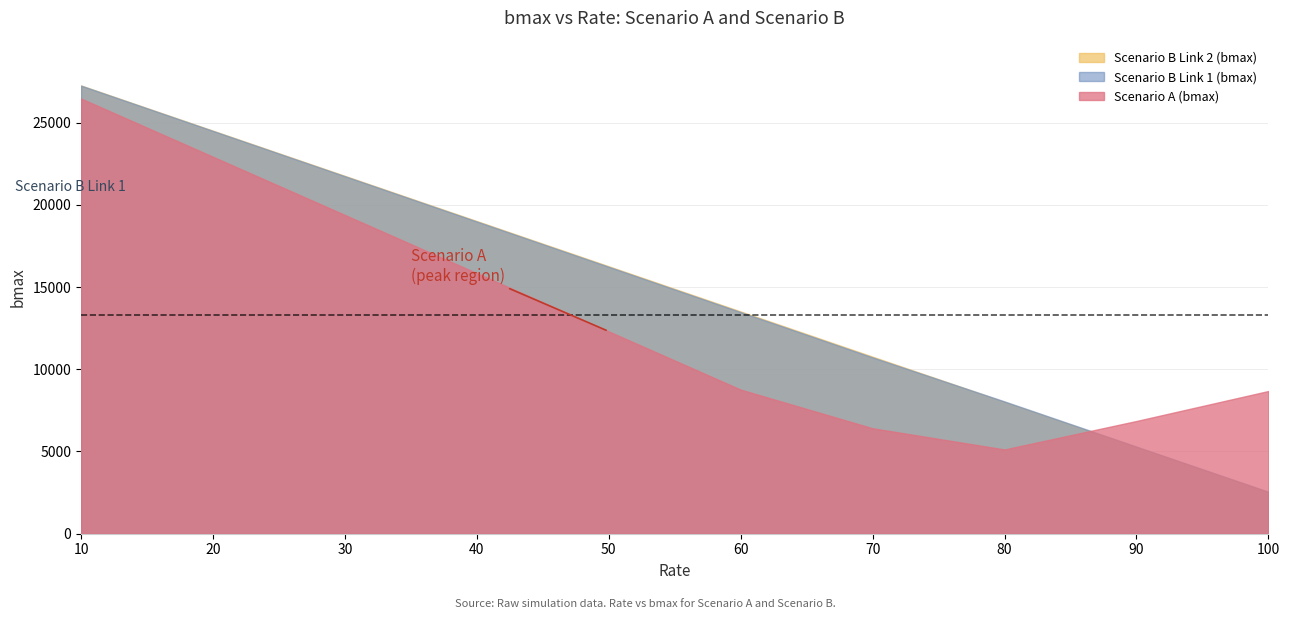

What is the sum of the Scenario A (bmax) values at 20 and 100?

31597.8